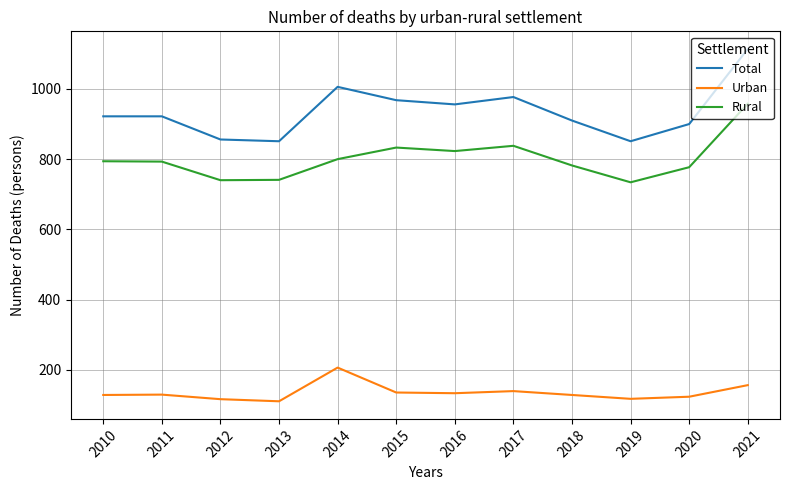

What is the difference between the maximum and minimum values in the Total series?

263